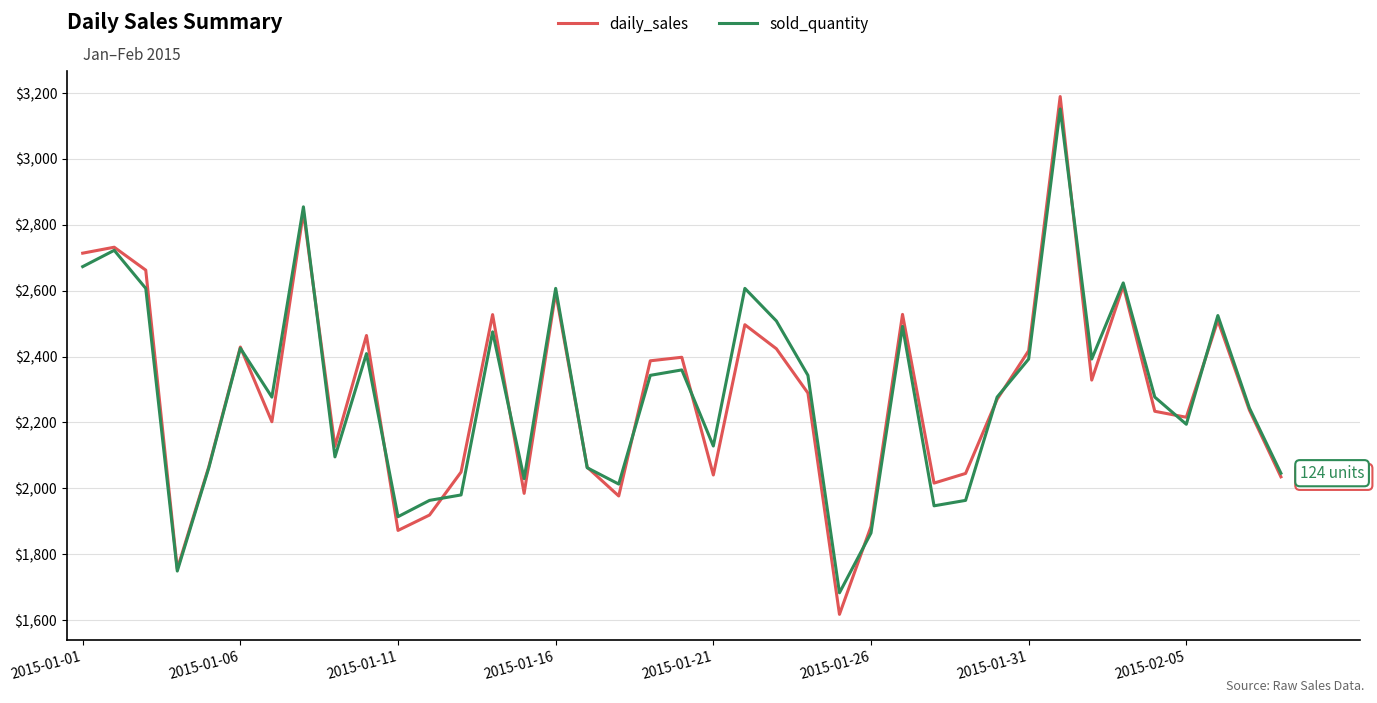

How many lines are shown in the chart?

2